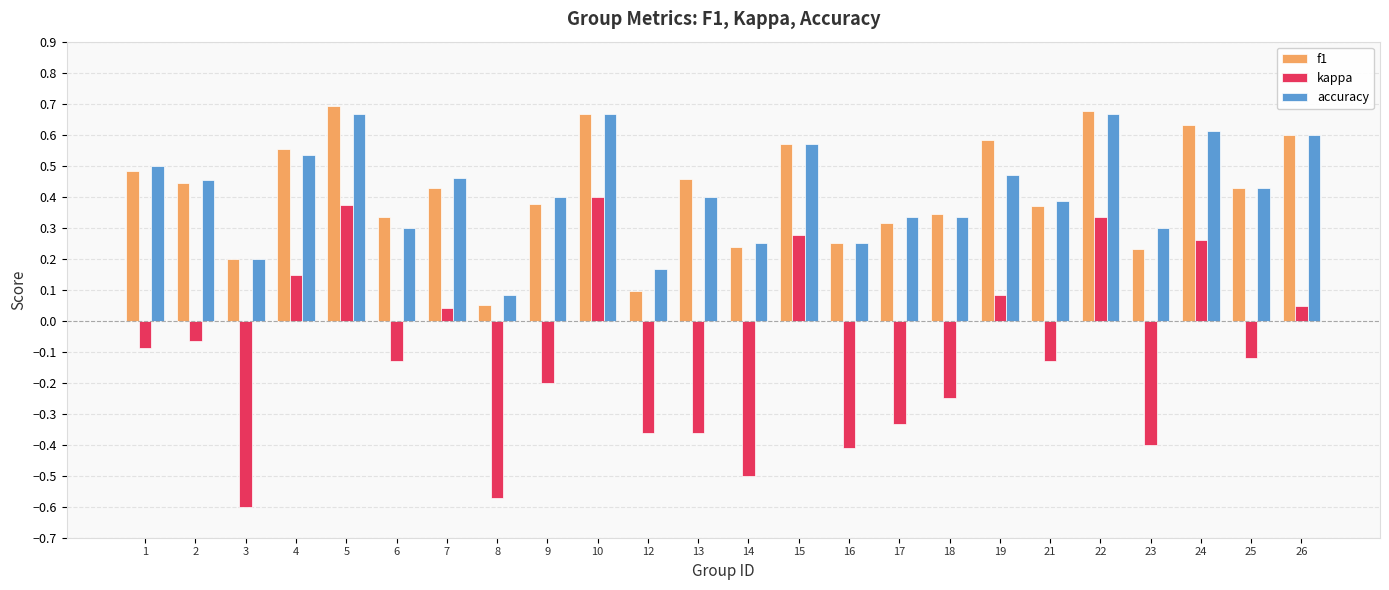

List the series in order of their peak value, lowest first.

kappa, accuracy, f1